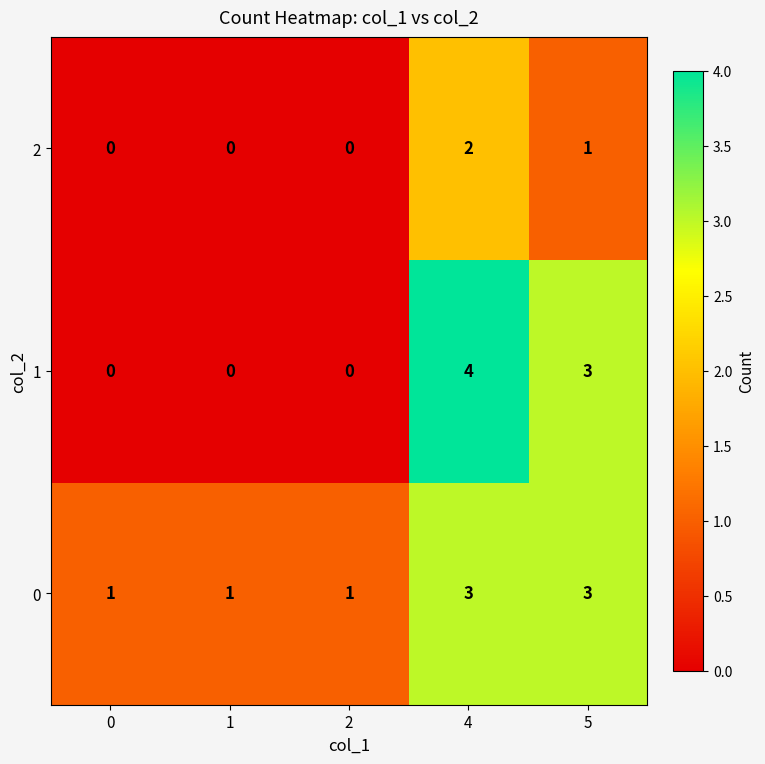

What is the greatest value displayed?

4